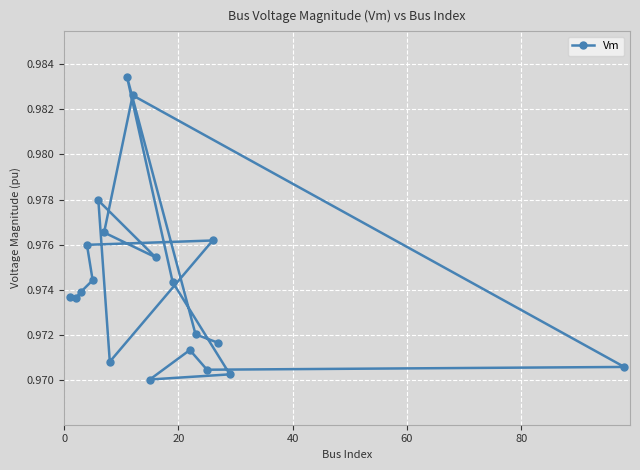

How many values are between 0 and 1?

20